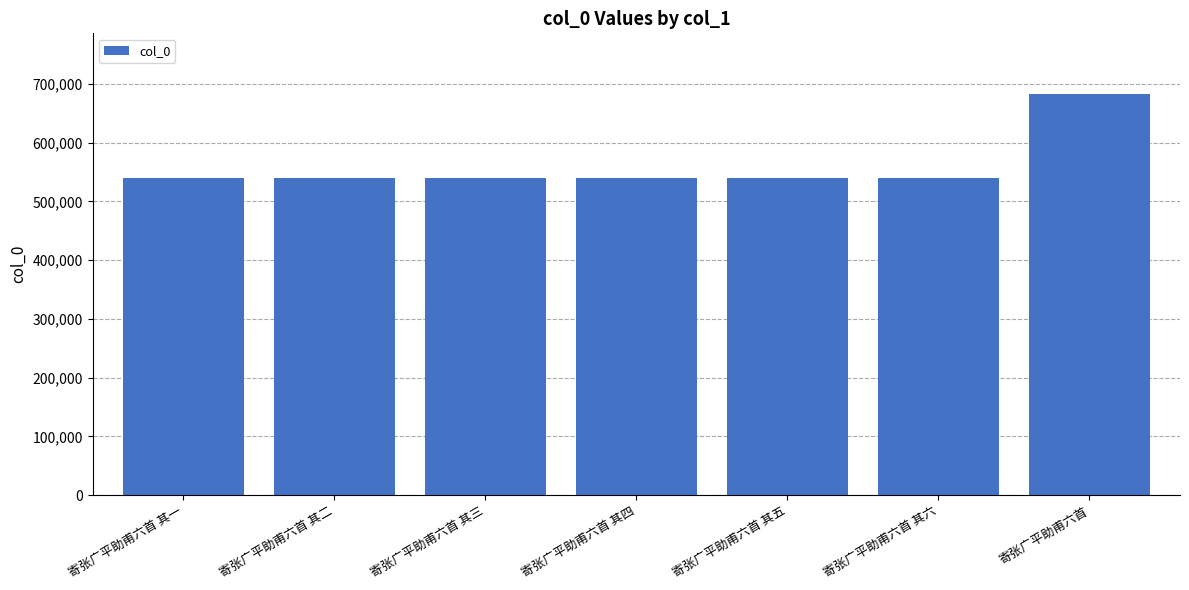

What is the greatest value displayed?

683710